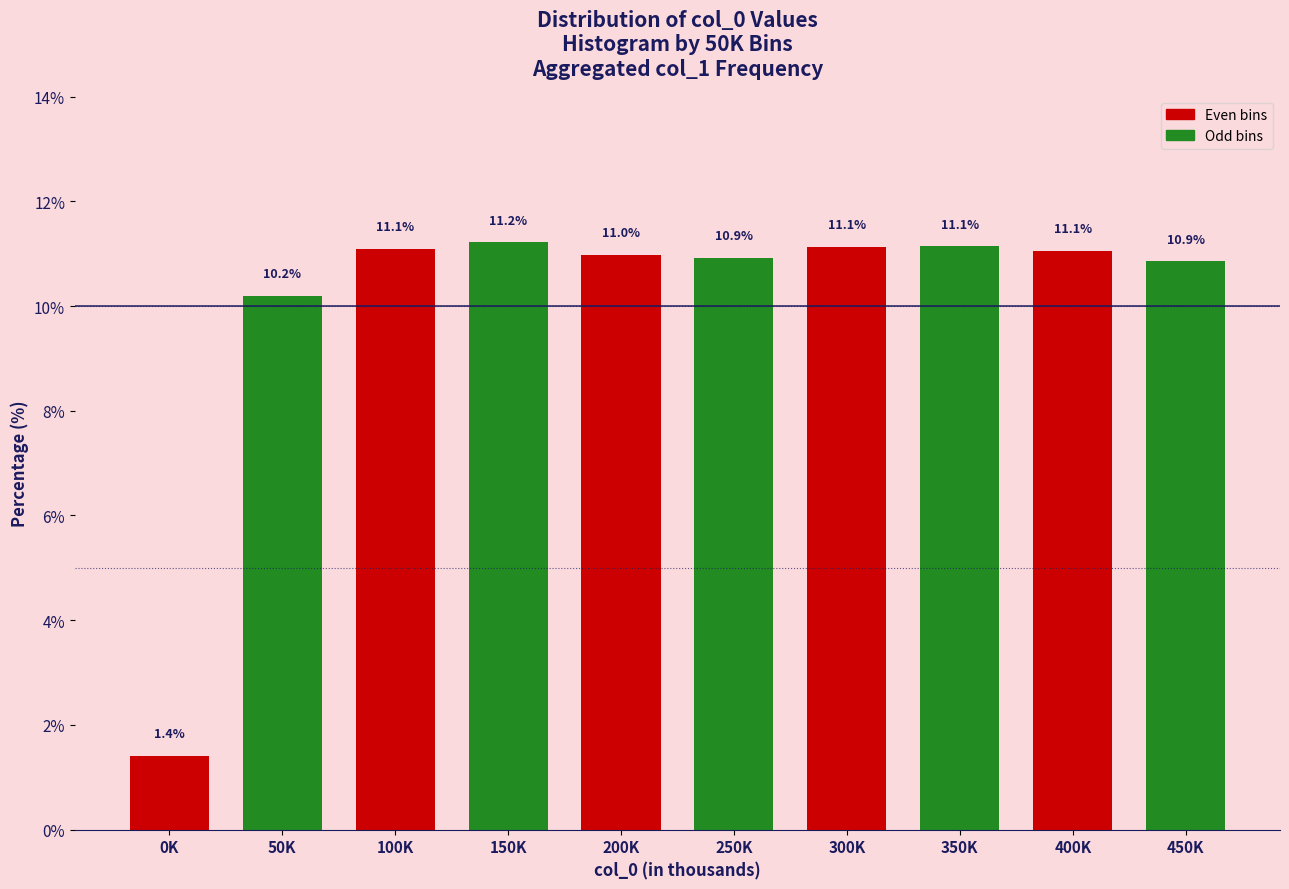

Reading left to right, list all the values displayed in this chart.

0K=1.4	50K=10.2	100K=11.1	150K=11.2	200K=11.0	250K=10.9	300K=11.1	350K=11.1	400K=11.1	450K=10.9